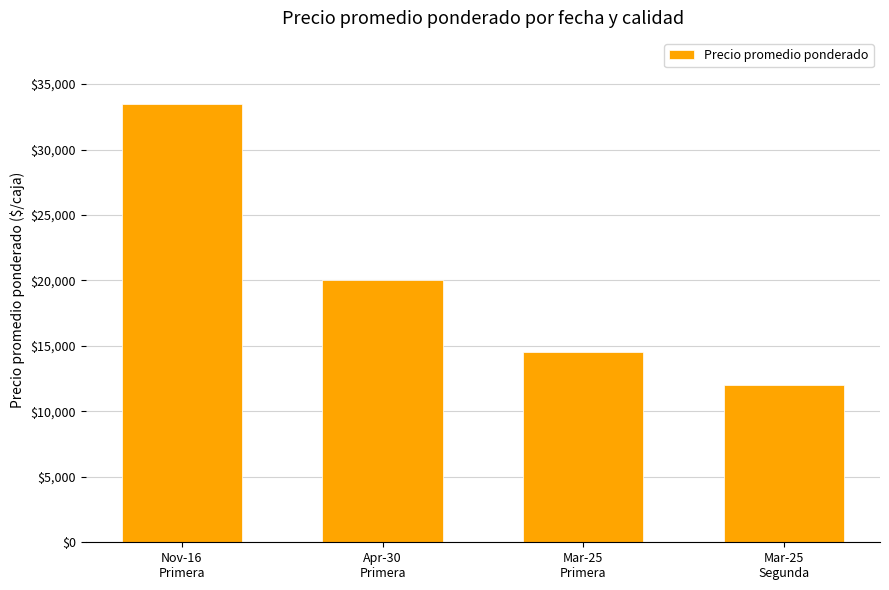

Reading left to right, transcribe all the data shown in this chart.

33500	20000	14500	12000